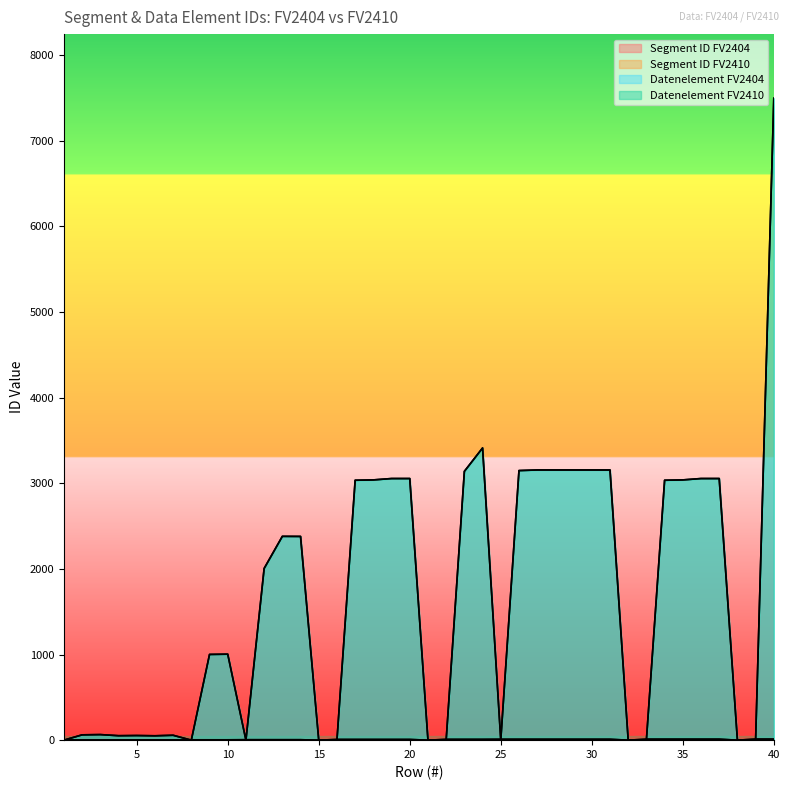

At which label does Datenelement FV2410 first exceed 2005?

13